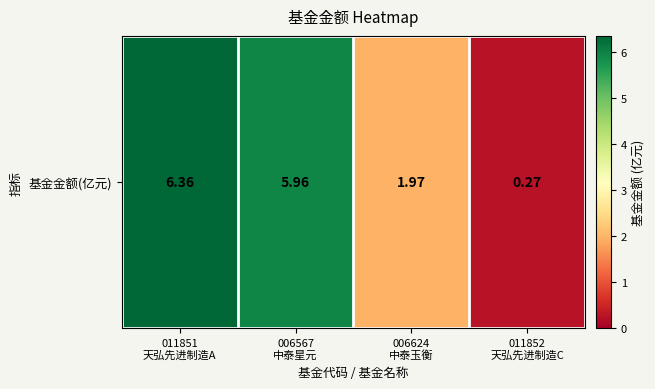

Which category has the lowest value across all series?

011852
天弘先进制造C